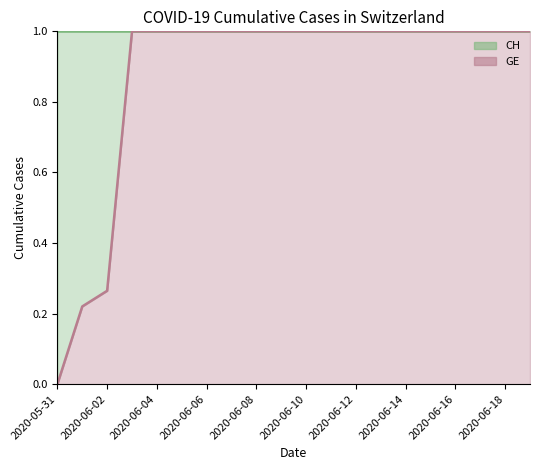

What is the value of the CH line point at the 4th from the left?

1.0